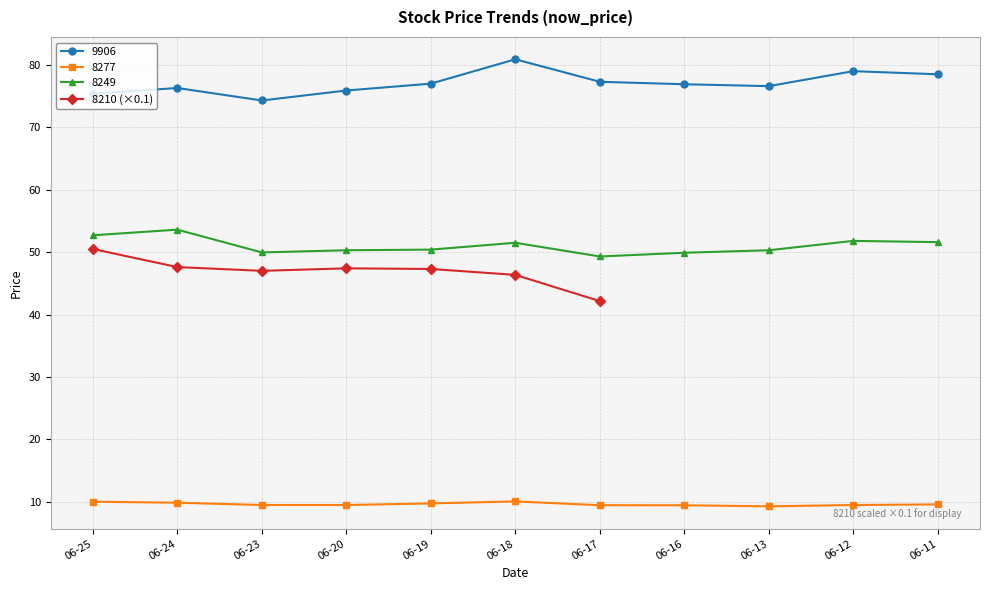

True or false: there are more than 1 points higher than both neighbors.

False